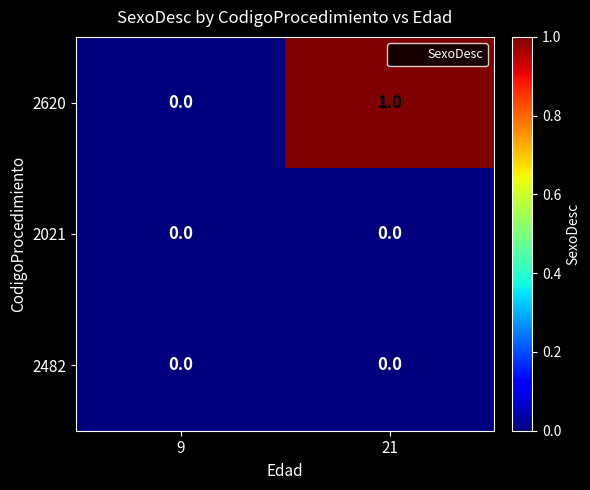

Which series changed the most between 9 and 21?

2620